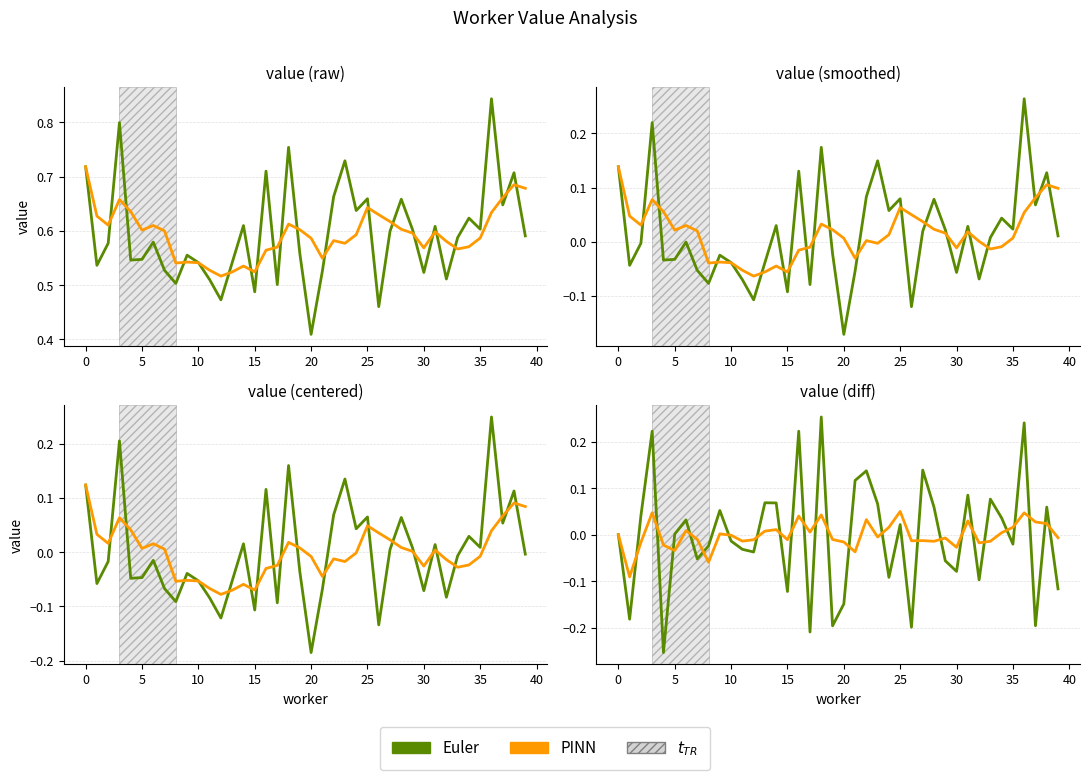

At which category is the sum across all series the highest?

18